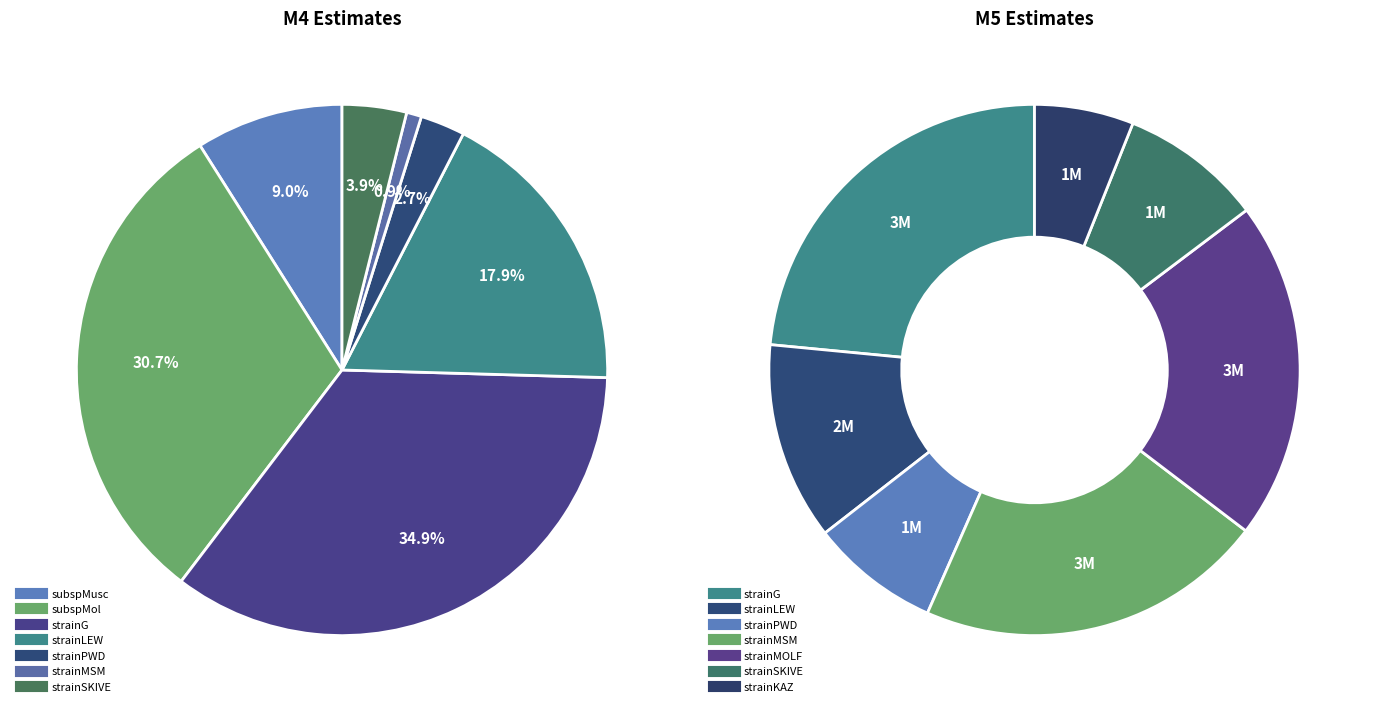

Combined, do 3 and 5 account for over 50%?

No